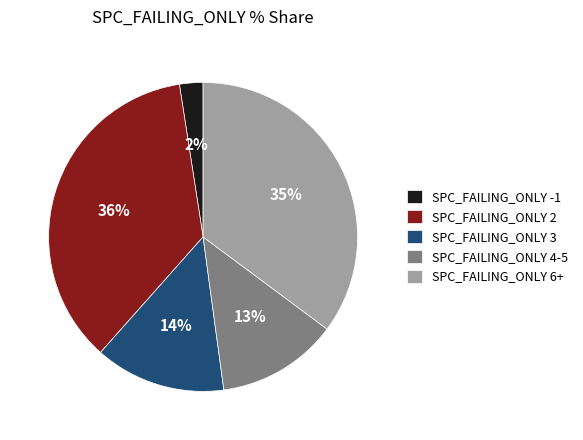

Rank the categories by value from highest to lowest.

SPC_FAILING_ONLY 2, SPC_FAILING_ONLY 6+, SPC_FAILING_ONLY 3, SPC_FAILING_ONLY 4-5, SPC_FAILING_ONLY -1